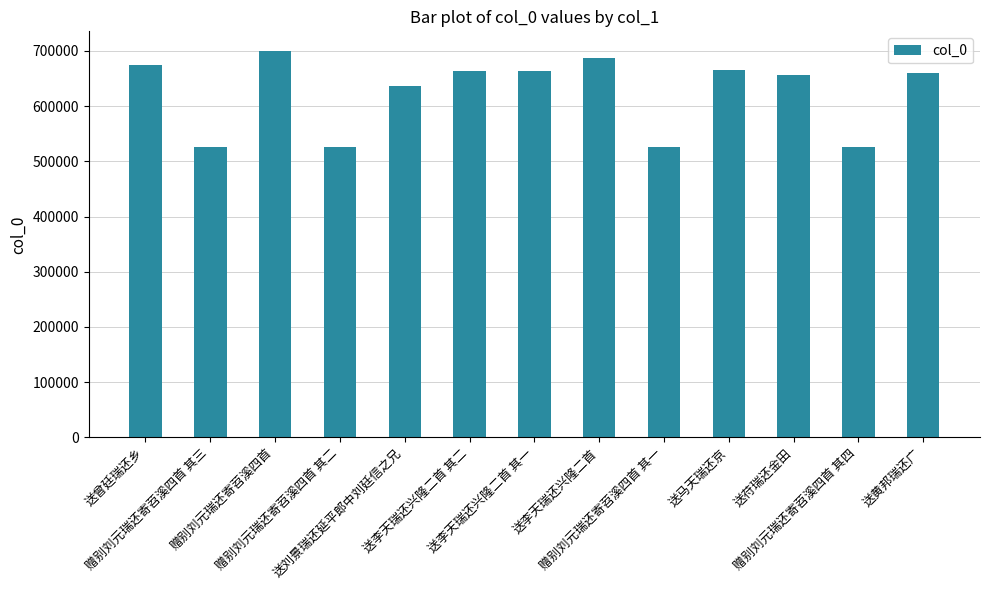

The chart shows a value of 840845 at 赠别刘元瑞还寄苕溪四首 其二. True or false?

False